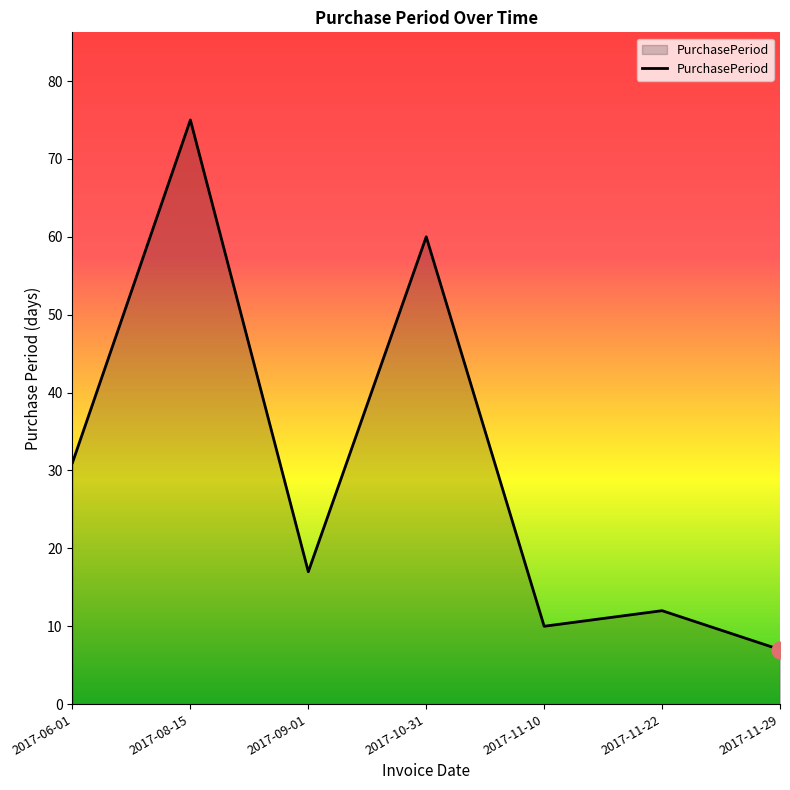

Count the number of categories in the chart.

7